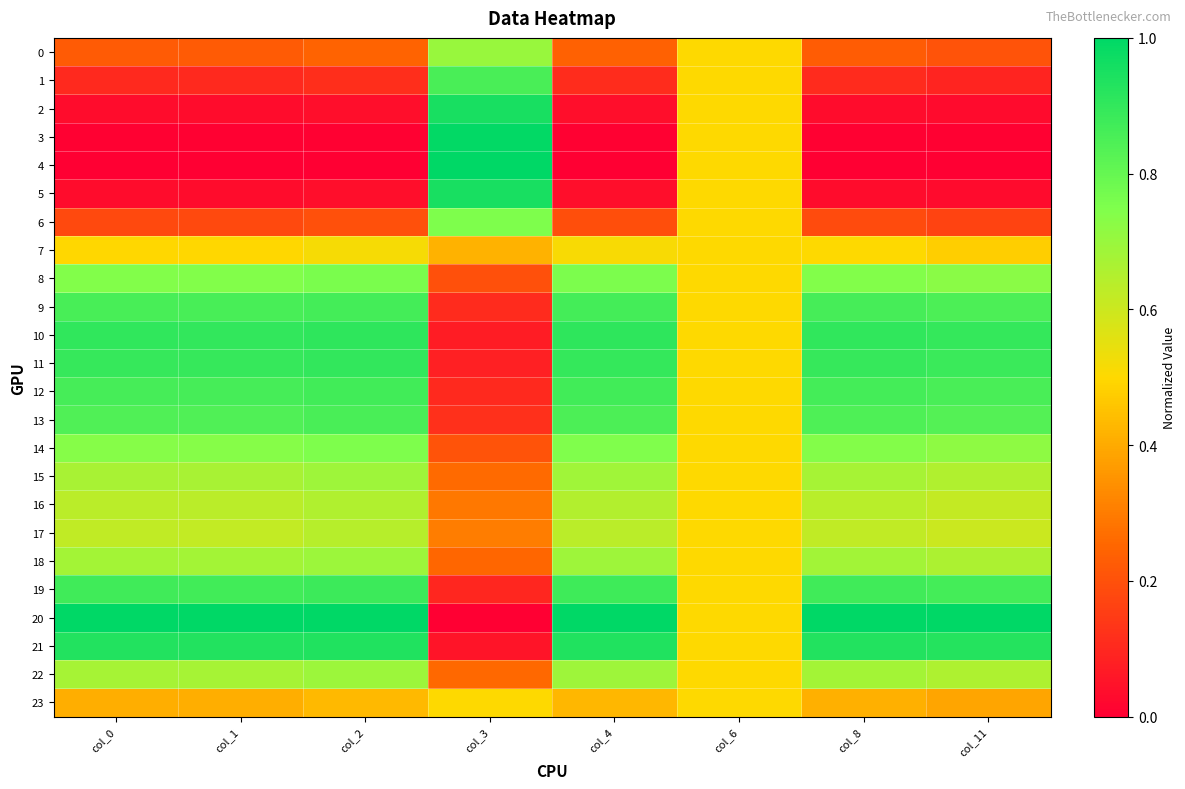

Reading right to left, transcribe all the data shown in this chart.

0: col_11=0.2	col_8=0.2	col_6=0.5	col_4=0.2	col_3=0.7	col_2=0.2	col_1=0.2	col_0=0.2
1: col_11=0.1	col_8=0.1	col_6=0.5	col_4=0.1	col_3=0.9	col_2=0.1	col_1=0.1	col_0=0.1
2: col_11=0.0	col_8=0.0	col_6=0.5	col_4=0.0	col_3=1.0	col_2=0.0	col_1=0.0	col_0=0.0
3: col_11=0.0	col_8=0.0	col_6=0.5	col_4=0.0	col_3=1.0	col_2=0.0	col_1=0.0	col_0=0.0
4: col_11=0.0	col_8=0.0	col_6=0.5	col_4=0.0	col_3=1.0	col_2=0.0	col_1=0.0	col_0=0.0
5: col_11=0.0	col_8=0.0	col_6=0.5	col_4=0.0	col_3=1.0	col_2=0.0	col_1=0.0	col_0=0.0
6: col_11=0.2	col_8=0.2	col_6=0.5	col_4=0.2	col_3=0.8	col_2=0.2	col_1=0.2	col_0=0.2
7: col_11=0.5	col_8=0.5	col_6=0.5	col_4=0.5	col_3=0.4	col_2=0.5	col_1=0.5	col_0=0.5
8: col_11=0.7	col_8=0.7	col_6=0.5	col_4=0.8	col_3=0.2	col_2=0.8	col_1=0.7	col_0=0.7
9: col_11=0.9	col_8=0.9	col_6=0.5	col_4=0.9	col_3=0.1	col_2=0.9	col_1=0.9	col_0=0.9
10: col_11=0.9	col_8=0.9	col_6=0.5	col_4=0.9	col_3=0.1	col_2=0.9	col_1=0.9	col_0=0.9
11: col_11=0.9	col_8=0.9	col_6=0.5	col_4=0.9	col_3=0.1	col_2=0.9	col_1=0.9	col_0=0.9
12: col_11=0.9	col_8=0.9	col_6=0.5	col_4=0.9	col_3=0.1	col_2=0.9	col_1=0.9	col_0=0.9
13: col_11=0.8	col_8=0.8	col_6=0.5	col_4=0.9	col_3=0.1	col_2=0.9	col_1=0.8	col_0=0.8
14: col_11=0.7	col_8=0.7	col_6=0.5	col_4=0.7	col_3=0.2	col_2=0.8	col_1=0.7	col_0=0.7
15: col_11=0.7	col_8=0.7	col_6=0.5	col_4=0.7	col_3=0.3	col_2=0.7	col_1=0.7	col_0=0.7
16: col_11=0.6	col_8=0.6	col_6=0.5	col_4=0.6	col_3=0.3	col_2=0.7	col_1=0.6	col_0=0.6
17: col_11=0.6	col_8=0.6	col_6=0.5	col_4=0.6	col_3=0.3	col_2=0.6	col_1=0.6	col_0=0.6
18: col_11=0.7	col_8=0.7	col_6=0.5	col_4=0.7	col_3=0.3	col_2=0.7	col_1=0.7	col_0=0.7
19: col_11=0.9	col_8=0.9	col_6=0.5	col_4=0.9	col_3=0.1	col_2=0.9	col_1=0.9	col_0=0.9
20: col_11=1.0	col_8=1.0	col_6=0.5	col_4=1.0	col_3=0.0	col_2=1.0	col_1=1.0	col_0=1.0
21: col_11=0.9	col_8=0.9	col_6=0.5	col_4=0.9	col_3=0.1	col_2=0.9	col_1=0.9	col_0=0.9
22: col_11=0.7	col_8=0.7	col_6=0.5	col_4=0.7	col_3=0.3	col_2=0.7	col_1=0.7	col_0=0.7
23: col_11=0.4	col_8=0.4	col_6=0.5	col_4=0.4	col_3=0.5	col_2=0.4	col_1=0.4	col_0=0.4